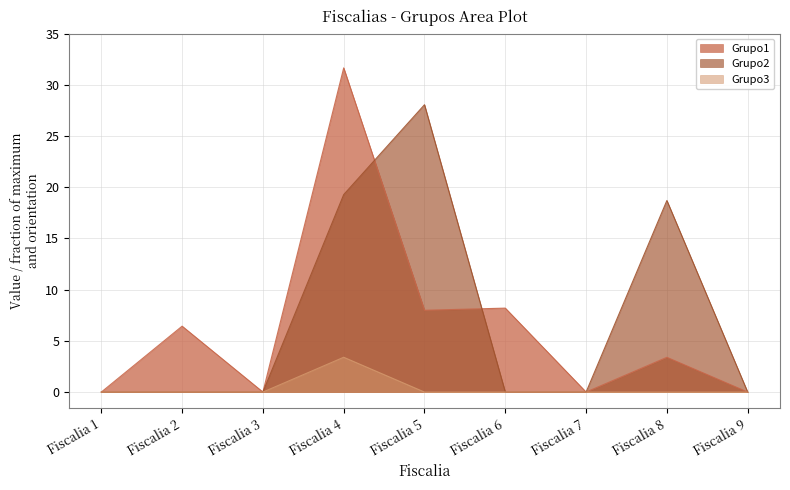

Reading left to right, list all the values displayed in this chart.

Grupo1: Fiscalia 1=0.0	Fiscalia 2=6.4	Fiscalia 3=0.0	Fiscalia 4=31.6	Fiscalia 5=8.0	Fiscalia 6=8.2	Fiscalia 7=0.0	Fiscalia 8=3.4	Fiscalia 9=0.0
Grupo2: Fiscalia 1=0.0	Fiscalia 2=0.0	Fiscalia 3=0.0	Fiscalia 4=19.3	Fiscalia 5=28.0	Fiscalia 6=0.0	Fiscalia 7=0.0	Fiscalia 8=18.7	Fiscalia 9=0.0
Grupo3: Fiscalia 1=0.0	Fiscalia 2=0.0	Fiscalia 3=0.0	Fiscalia 4=3.4	Fiscalia 5=0.0	Fiscalia 6=0.0	Fiscalia 7=0.0	Fiscalia 8=0.0	Fiscalia 9=0.0